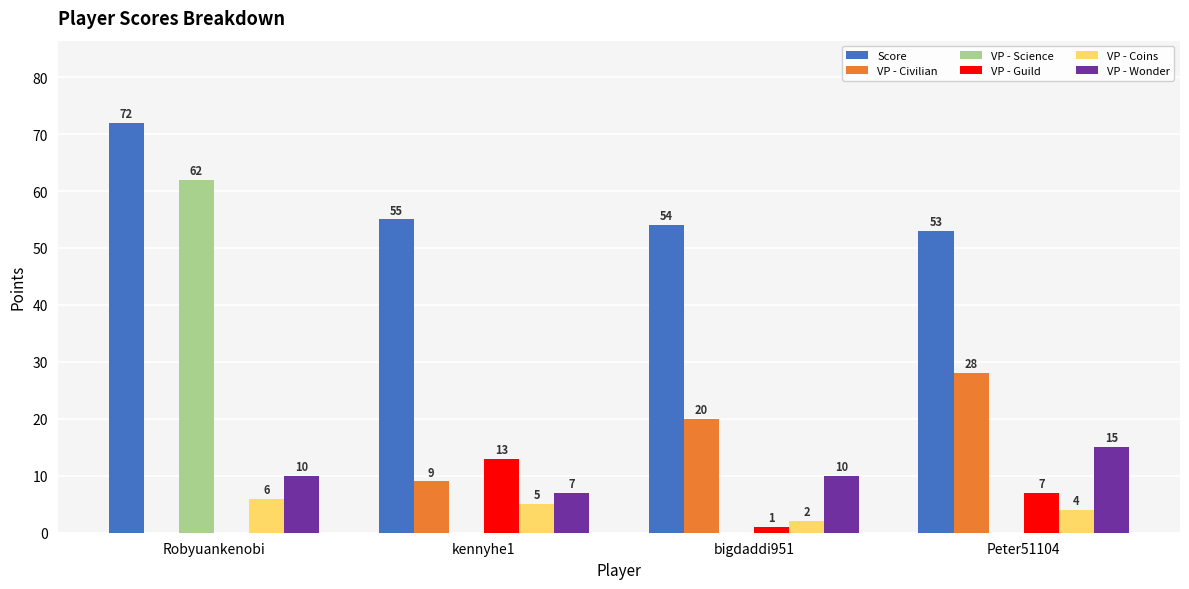

Are the bars horizontal?

No